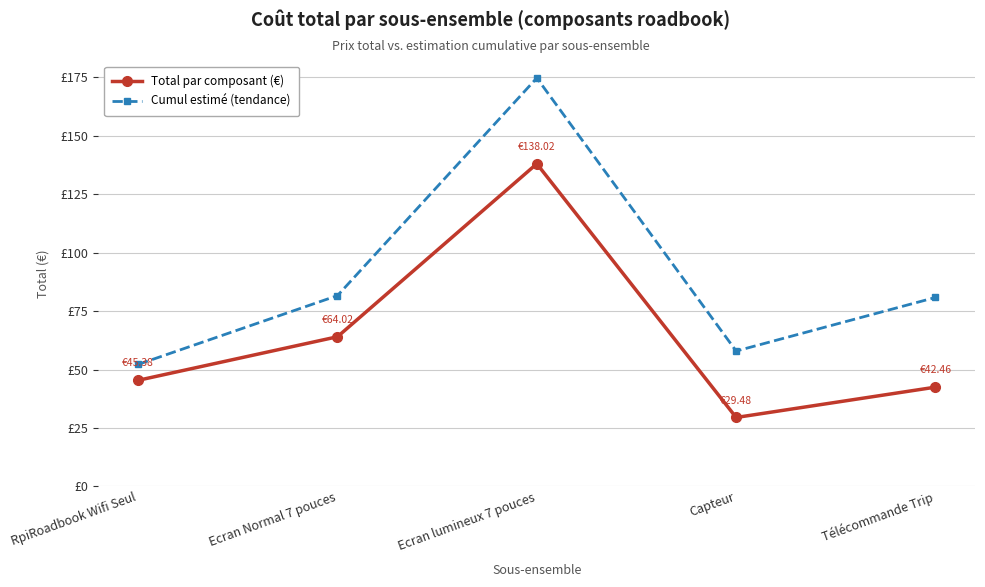

Which series has the widest spread of values?

Cumul estimé (tendance)